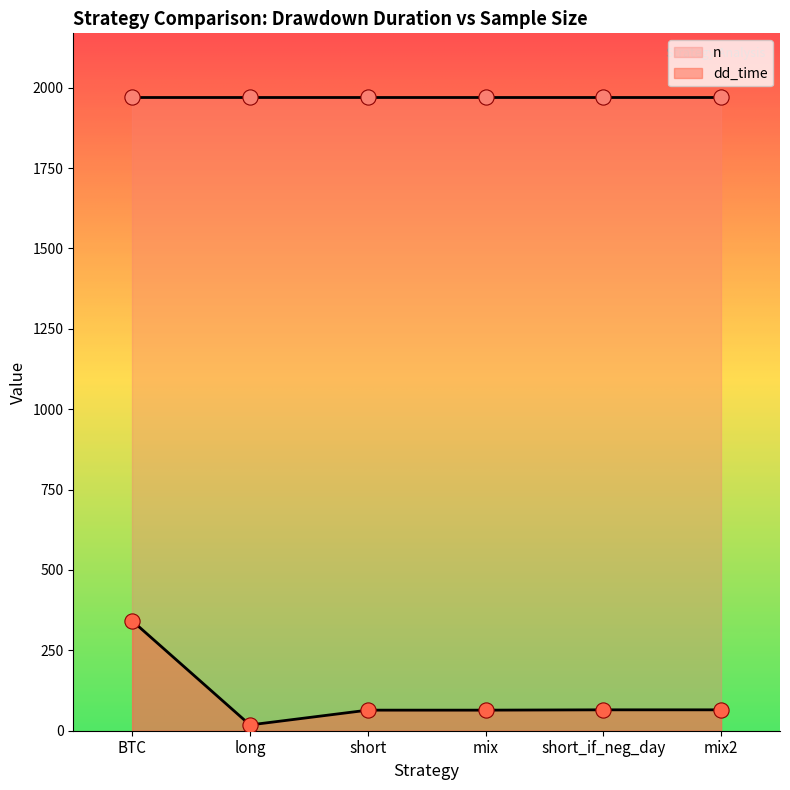

Approximately how many times larger is the value at short_if_neg_day compared to short?

1.0